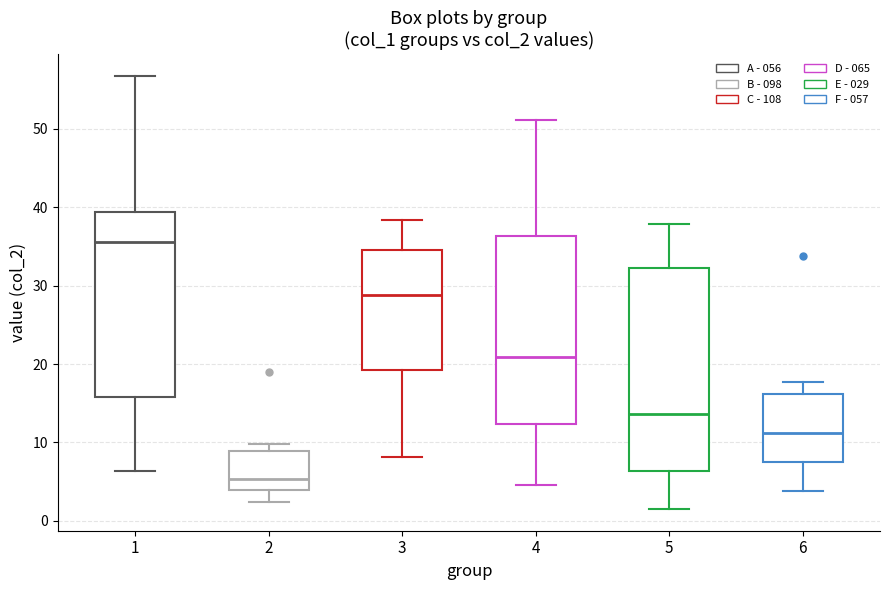

Which box's median line is the highest?

1